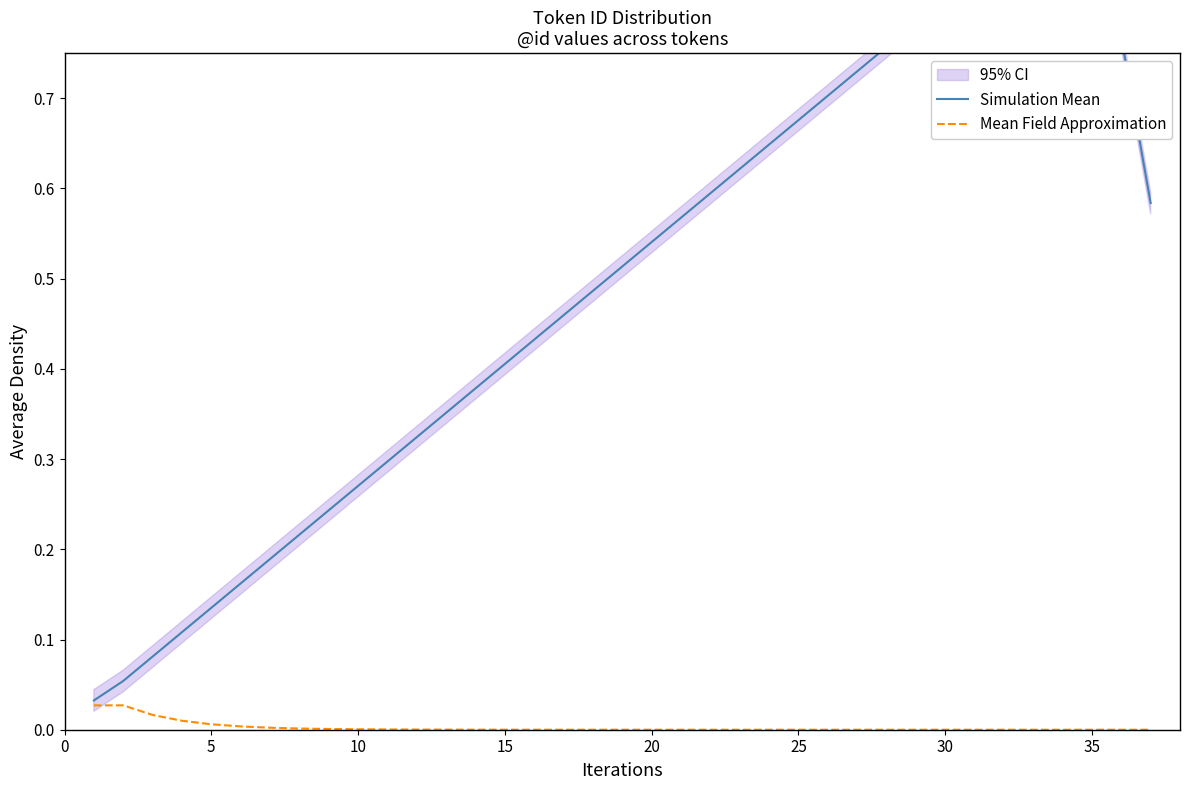

True or false: Mean Field Approximation has a value of 0.0 at 35.

True